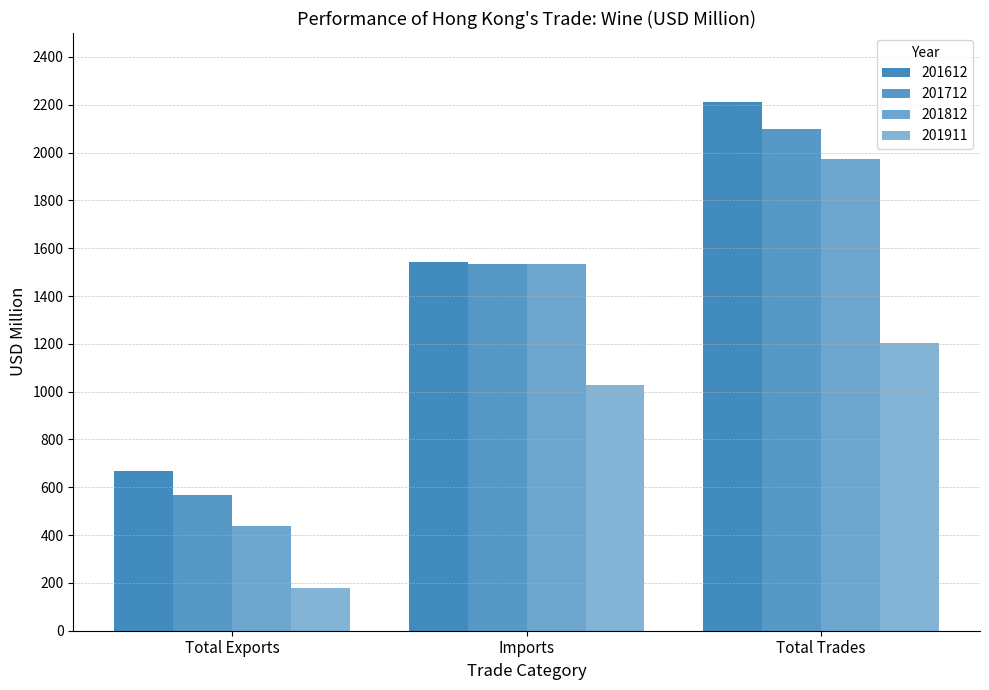

How many bars are there in total?

12